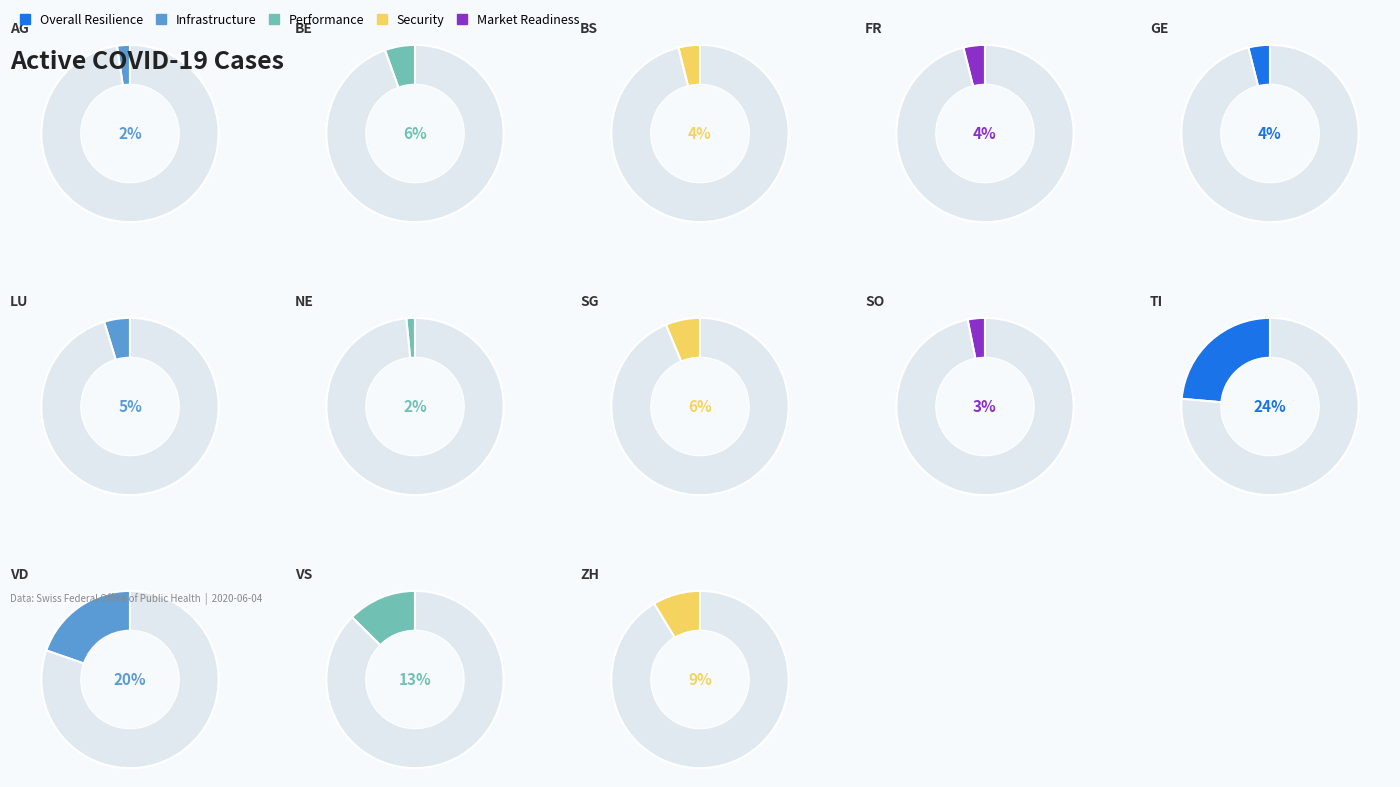

Approximately how many times larger is the value at 6 compared to 10?

0.1